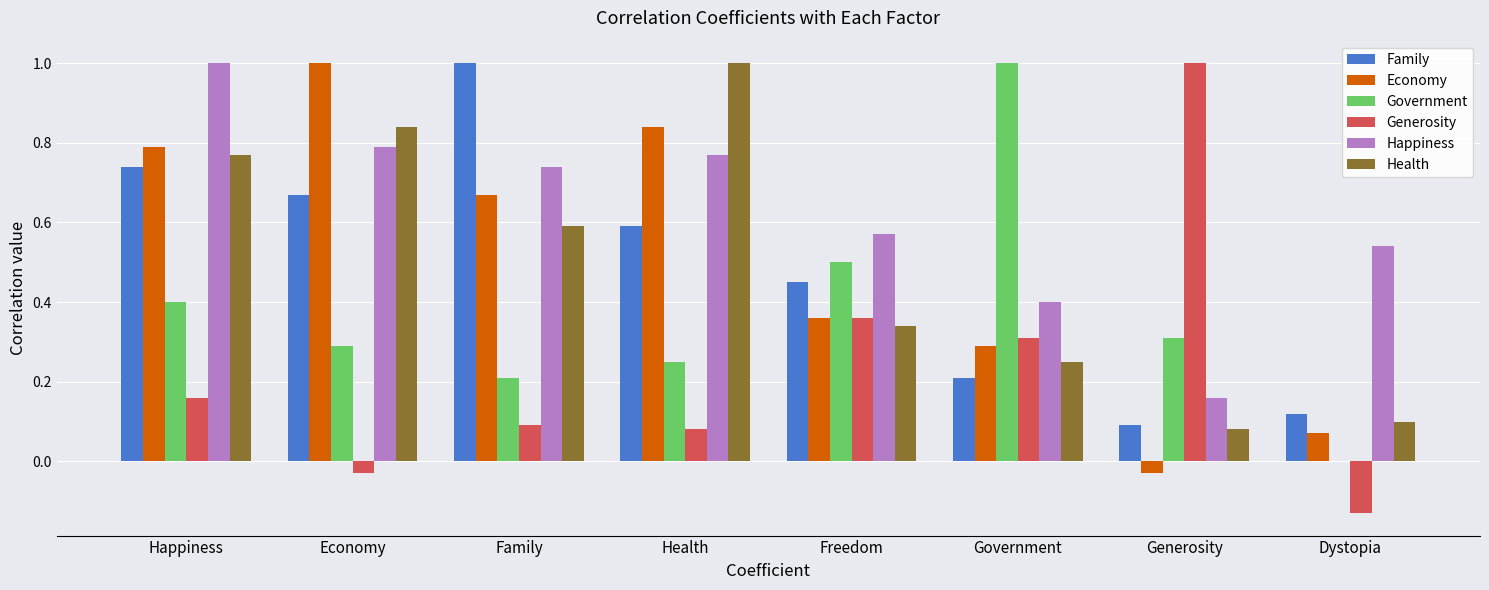

Which category has the highest value in the Family series?

Family